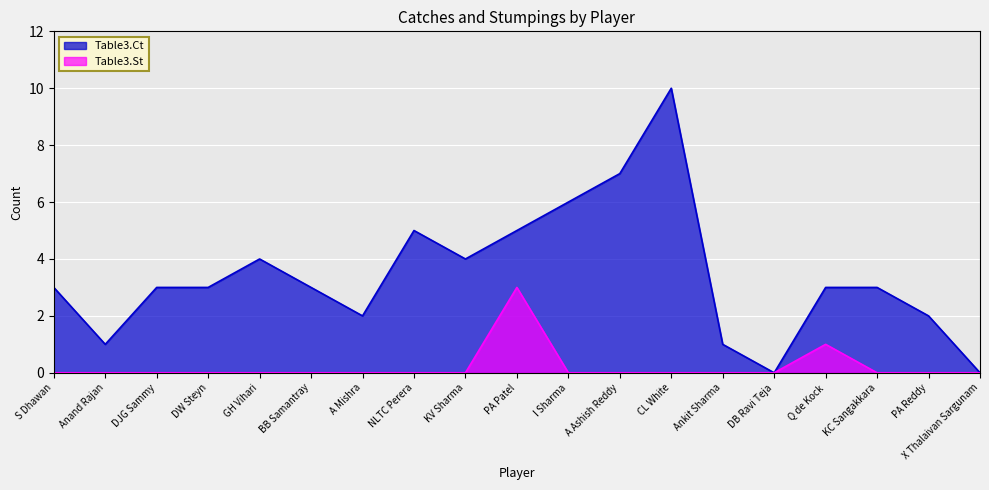

The Table3.Ct series shows -4 at DB Ravi Teja. True or false?

False